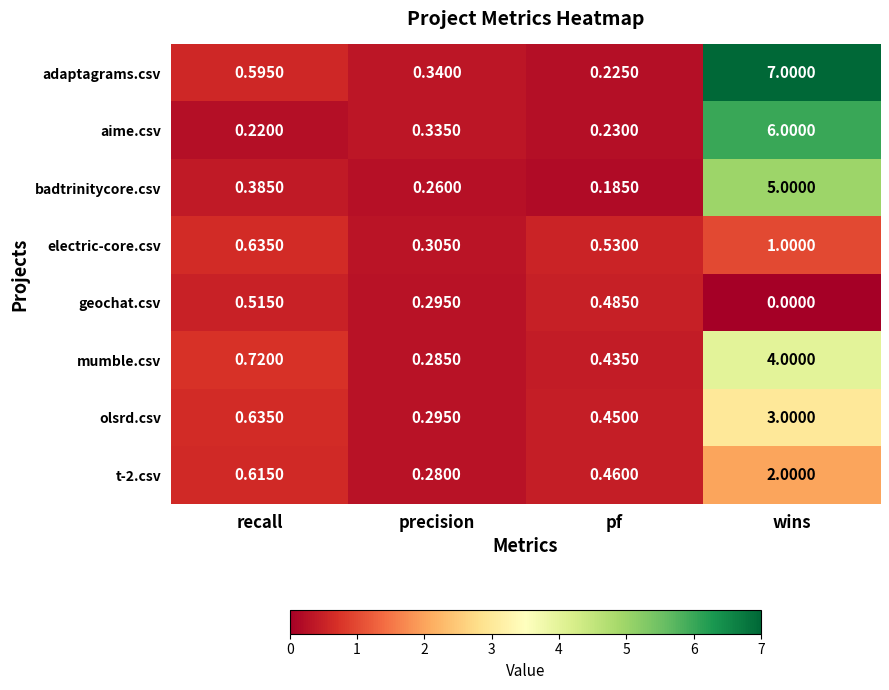

Which series has the largest total across all categories?

adaptagrams.csv